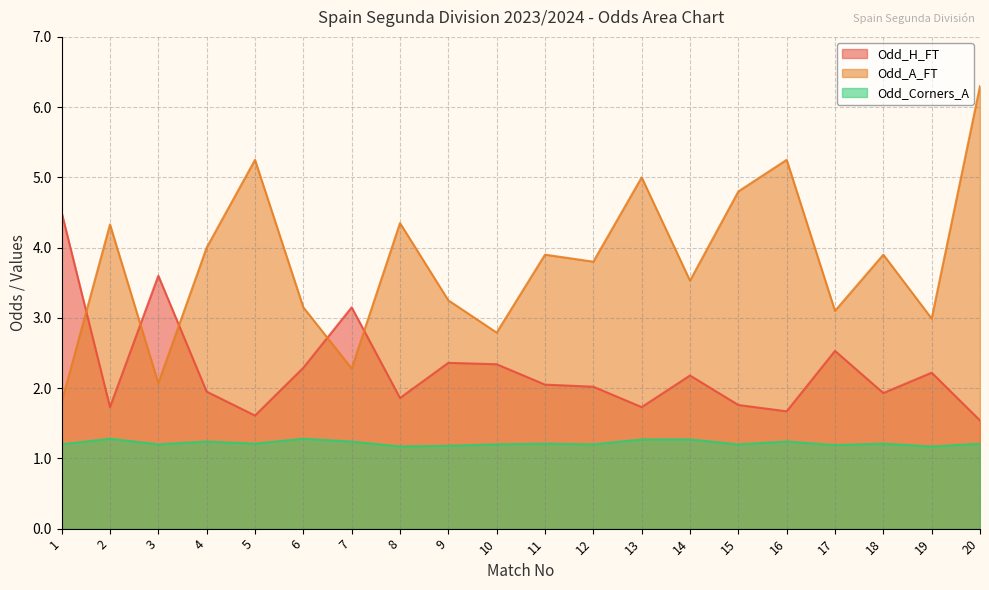

How many interior local valleys does the Odd_A_FT series have?

7